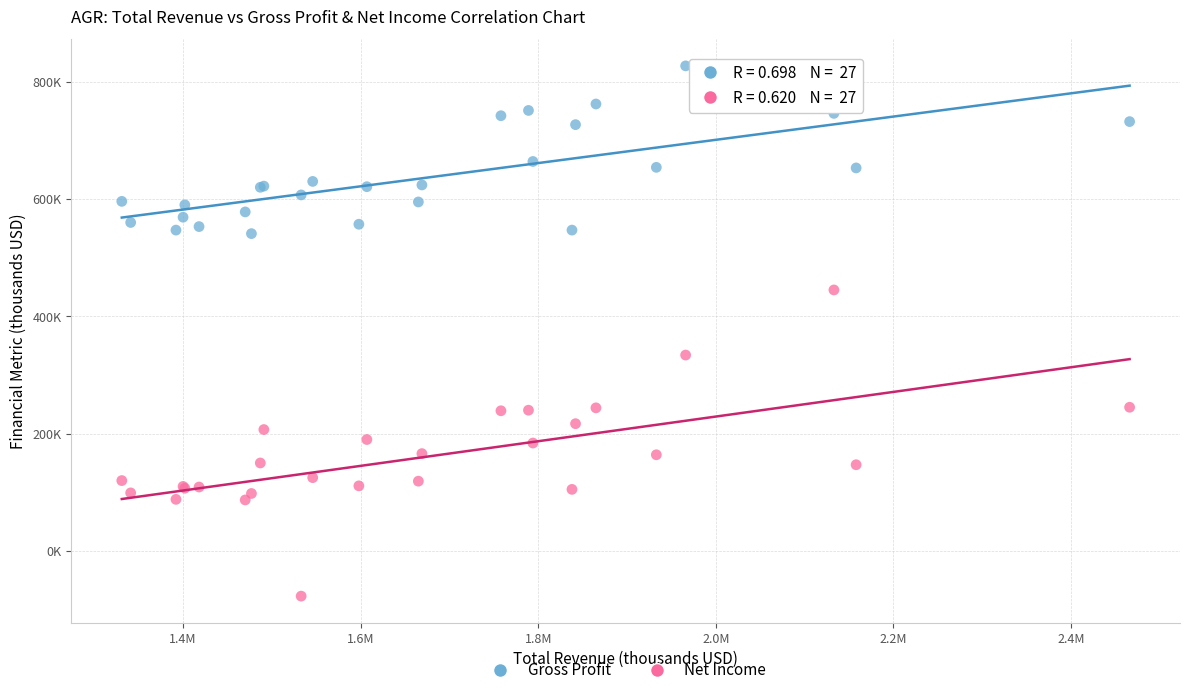

Which series contains the lowest Y value?

Net Income